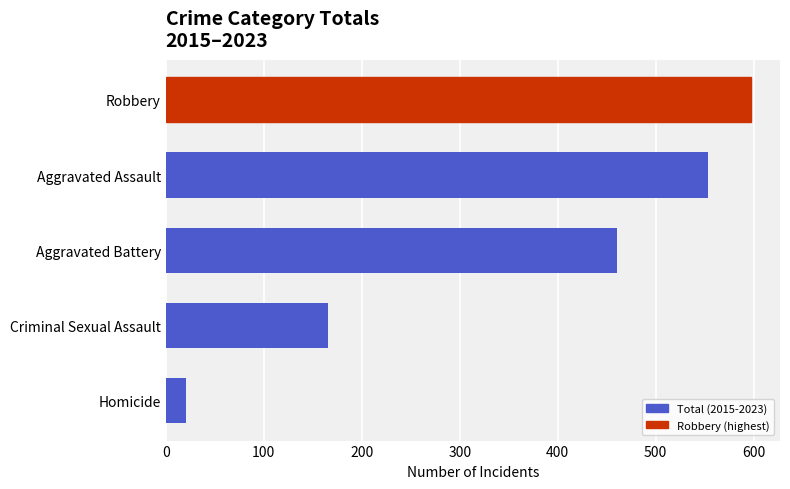

Reading bottom to top, transcribe all the data shown in this chart.

Homicide=21	Criminal Sexual Assault=166	Aggravated Battery=461	Aggravated Assault=553	Robbery=597